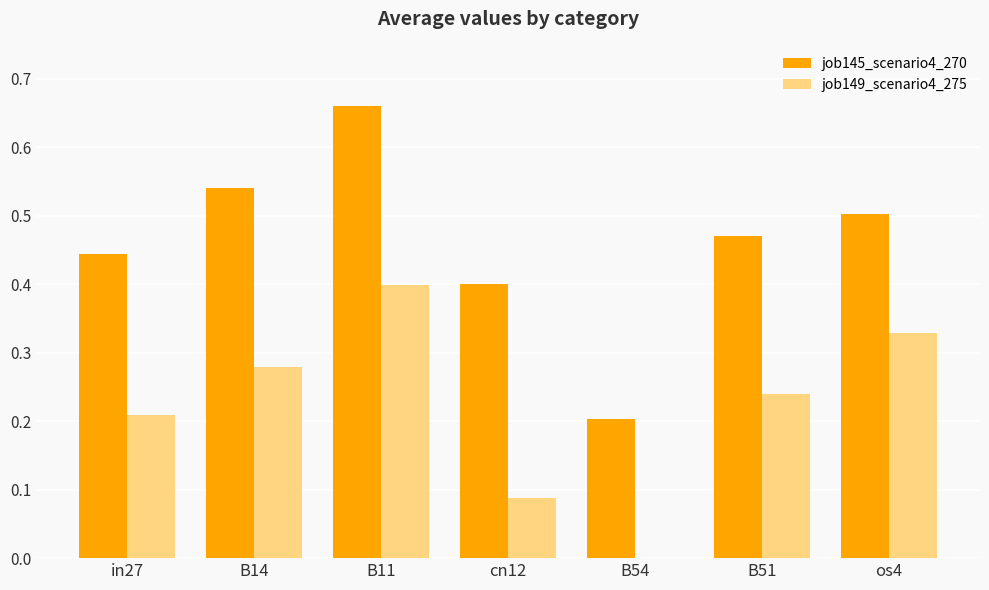

How many data points does each series have?

7